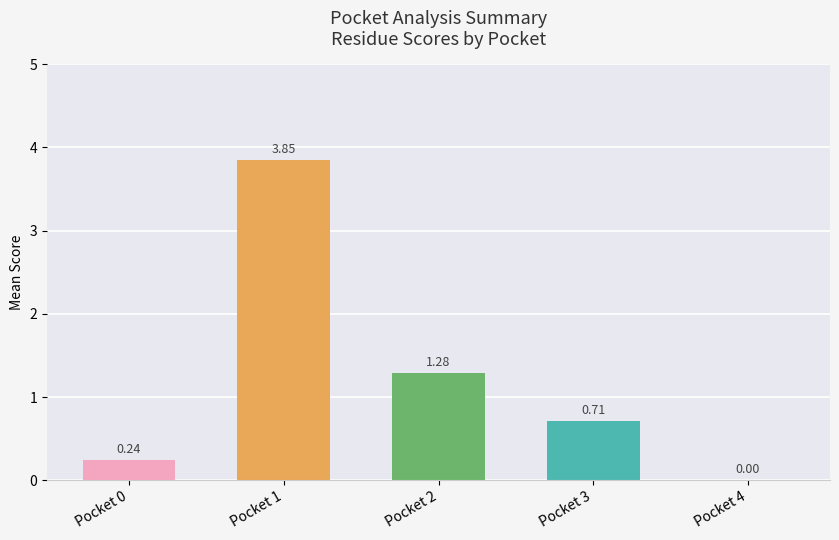

What is the change in value from Pocket 1 to Pocket 2?

-2.6